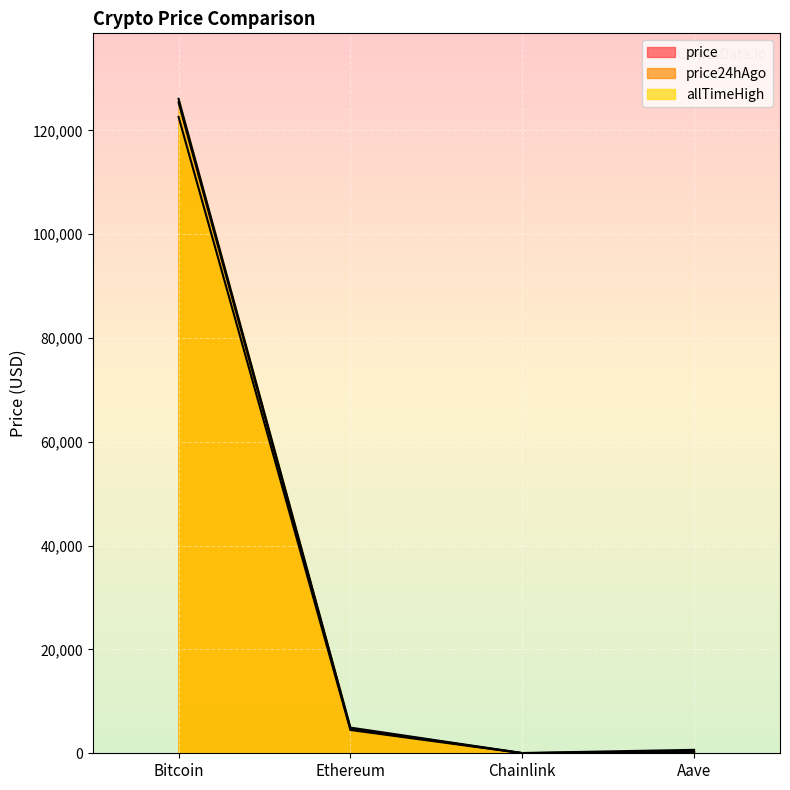

True or false: price24hAgo and allTimeHigh intersect in this chart.

False